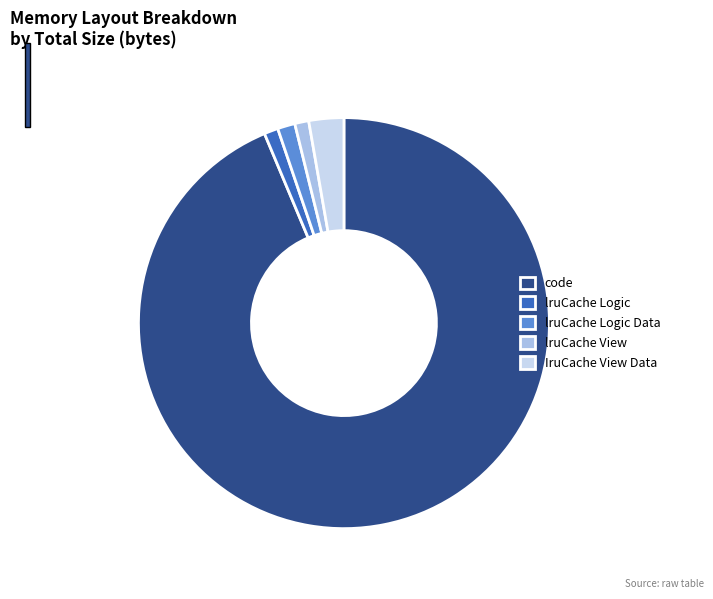

Combined, do lruCache Logic Data and lruCache View account for over 50%?

No